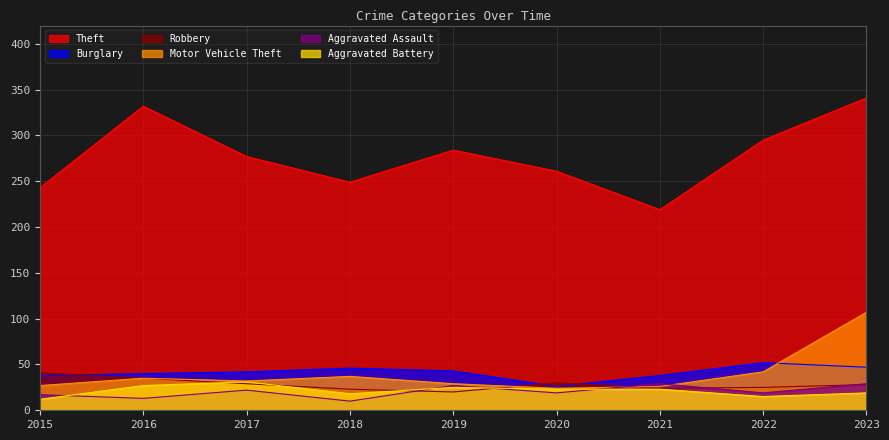

What is the minimum value shown in the chart?

10